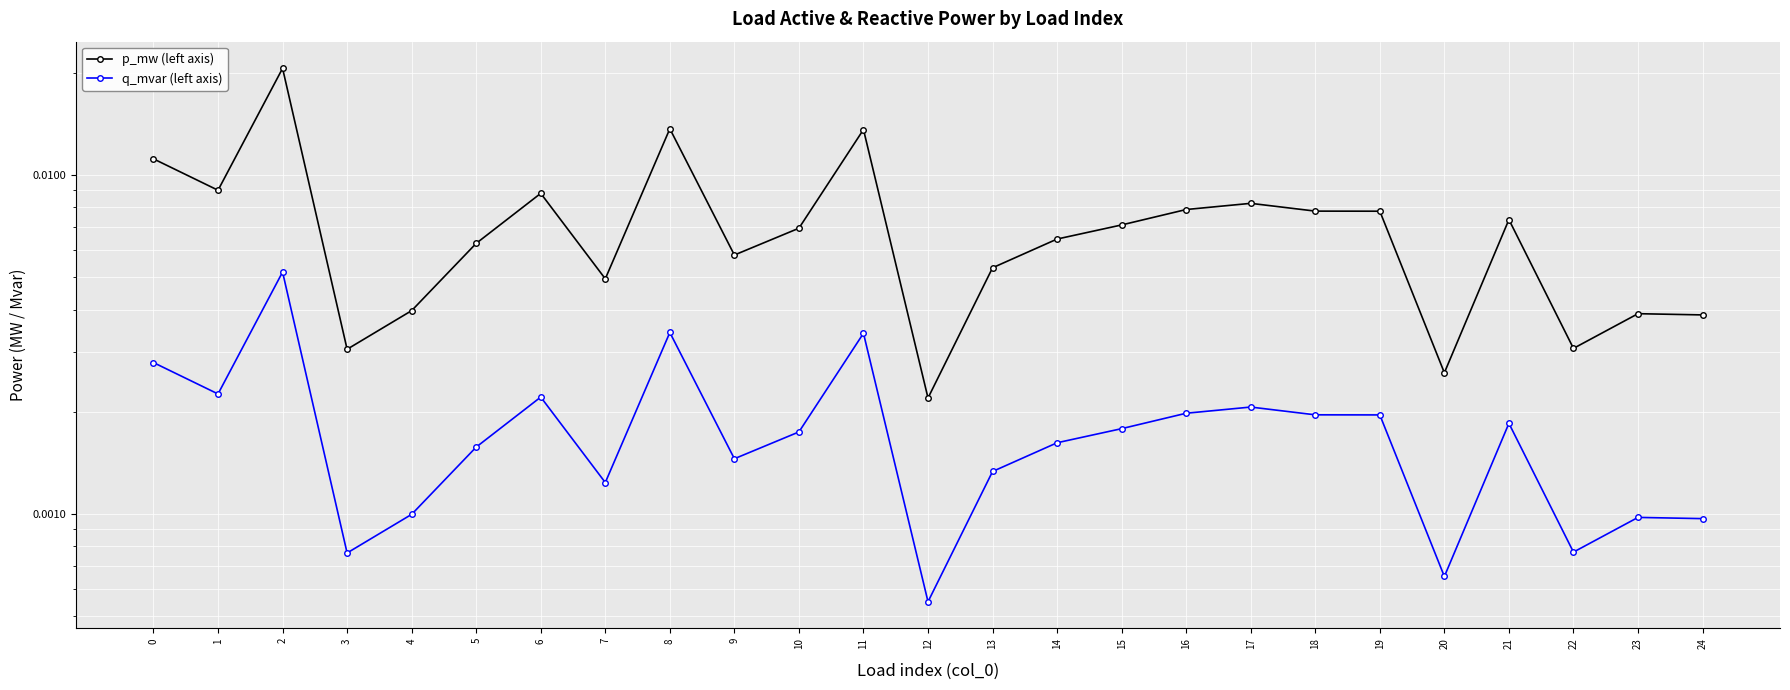

At which label does q_mvar (left axis) reach its minimum?

12